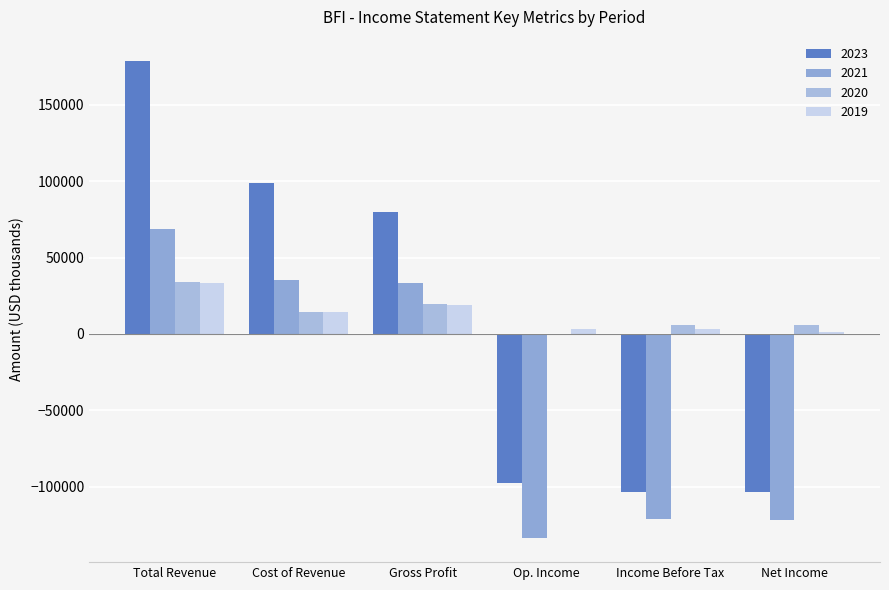

What is the smallest value displayed?

-133600